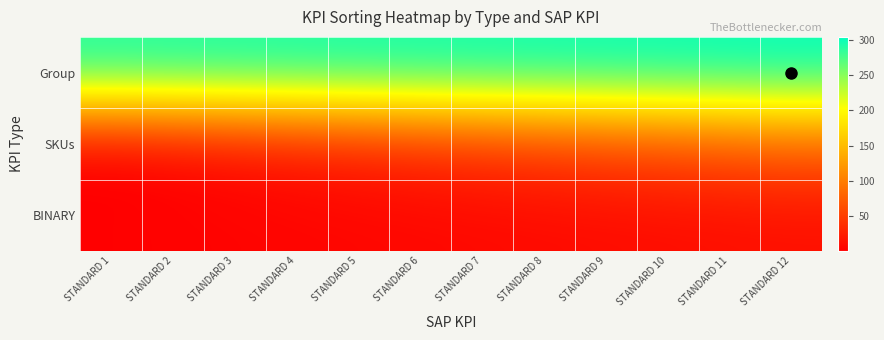

Which label corresponds to the largest value in the chart?

STANDARD 12